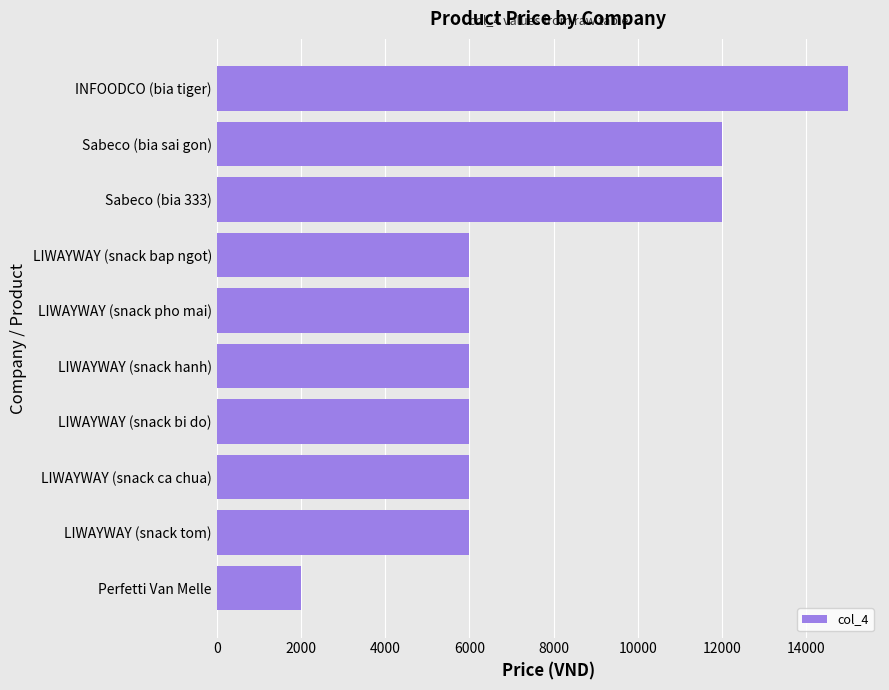

How many values are between 6000 and 12000?

8